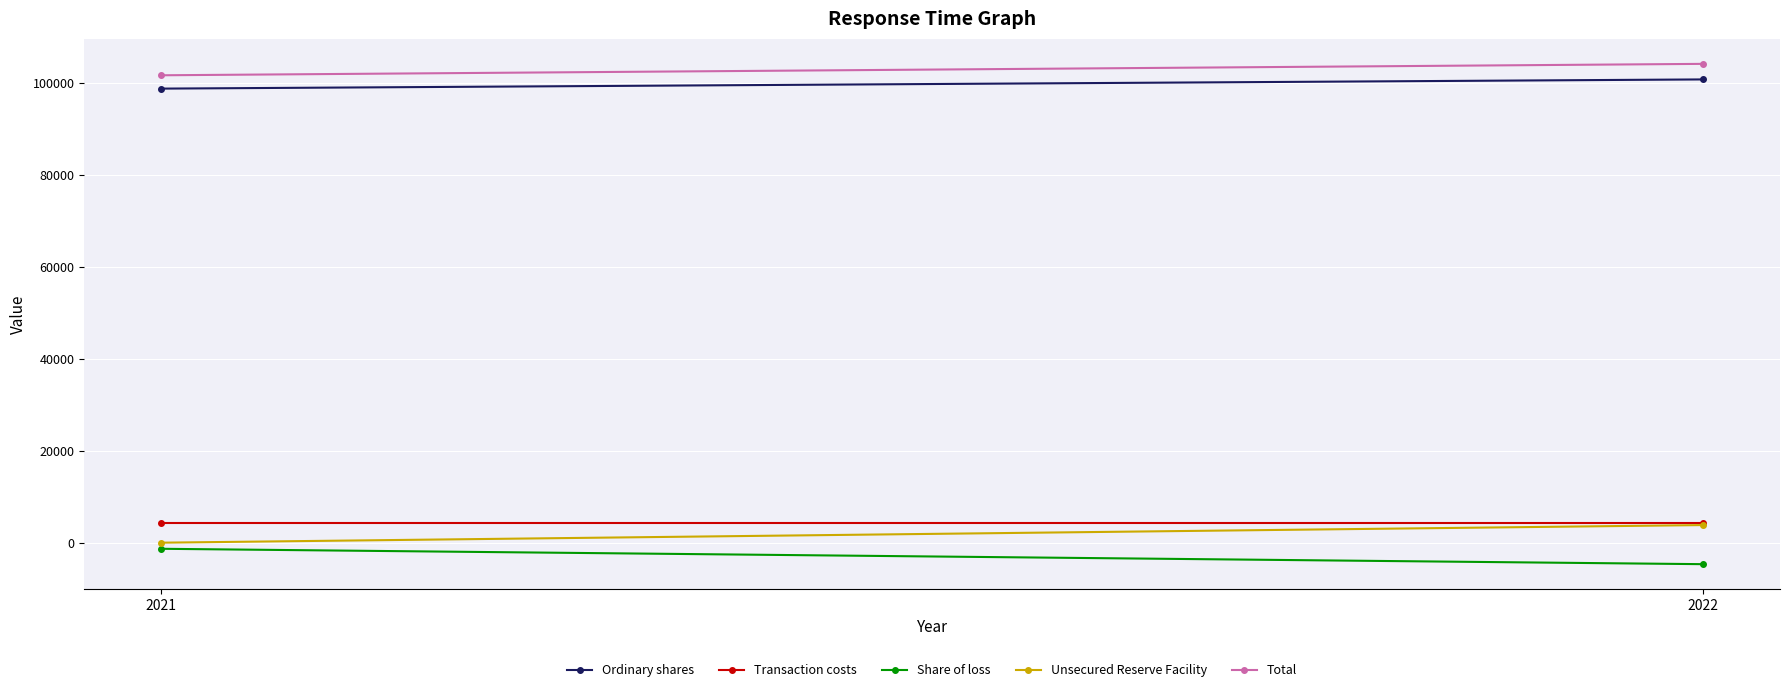

At which label does Transaction costs reach its minimum?

2021